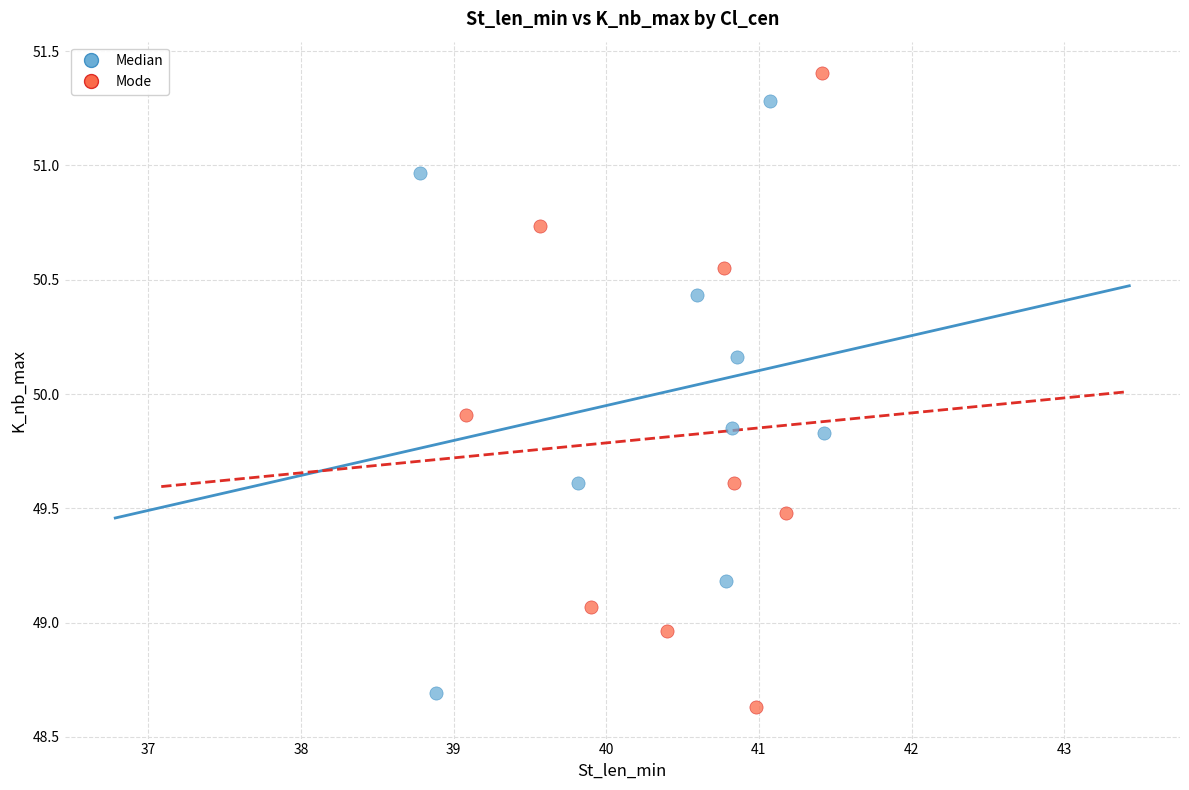

What are all the series names shown in the legend?

Median, Mode